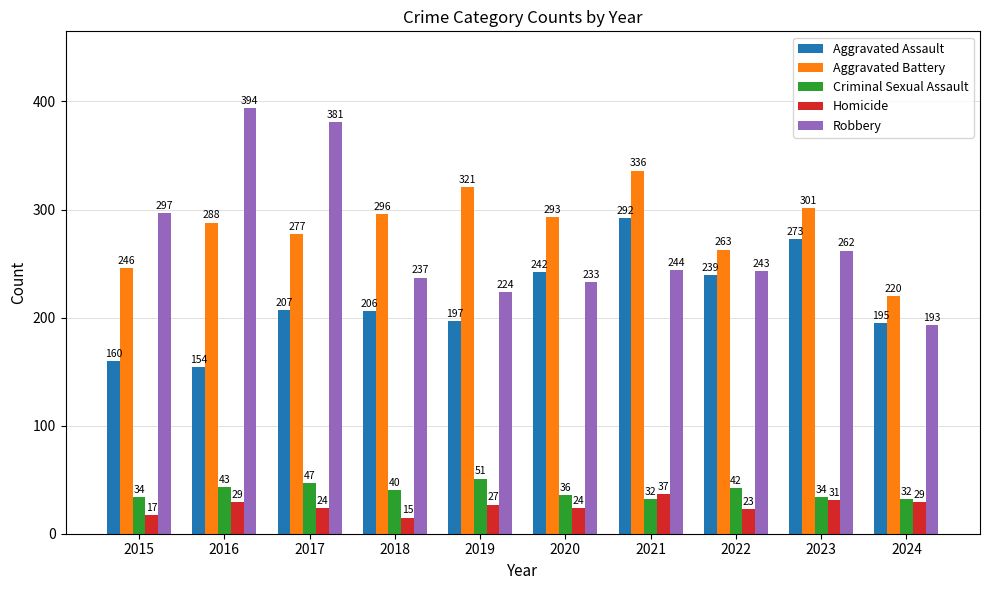

Are the bars grouped side by side (vs. stacked)?

Yes